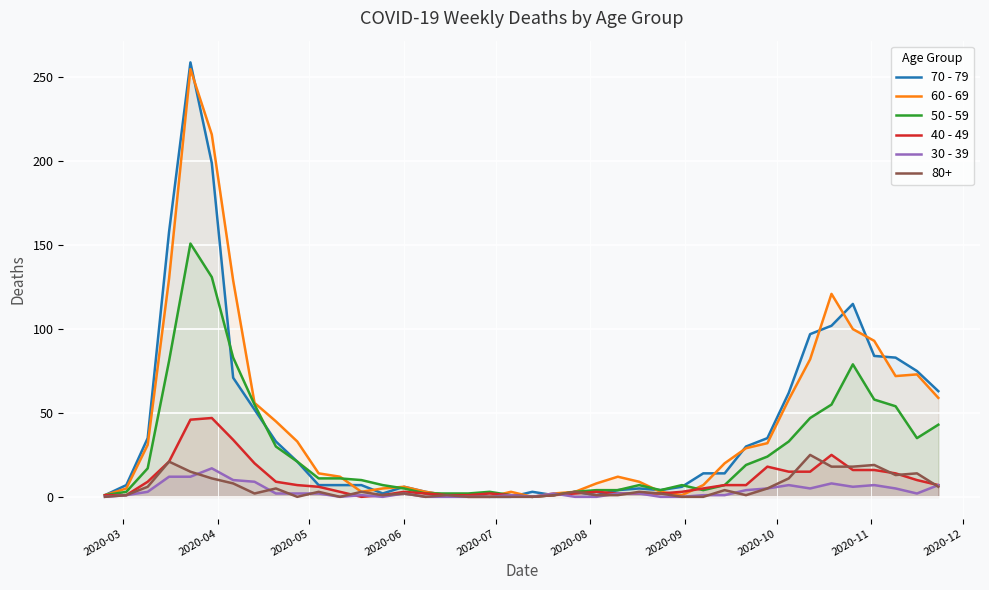

What is the greatest value displayed?

259